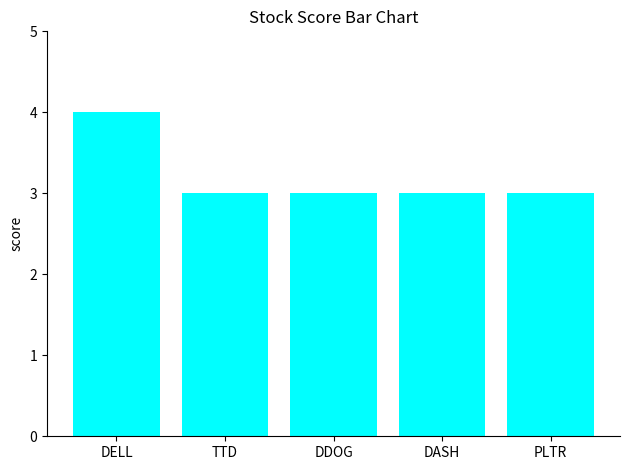

What is the ratio of the value at DELL to the value at TTD?

1.3